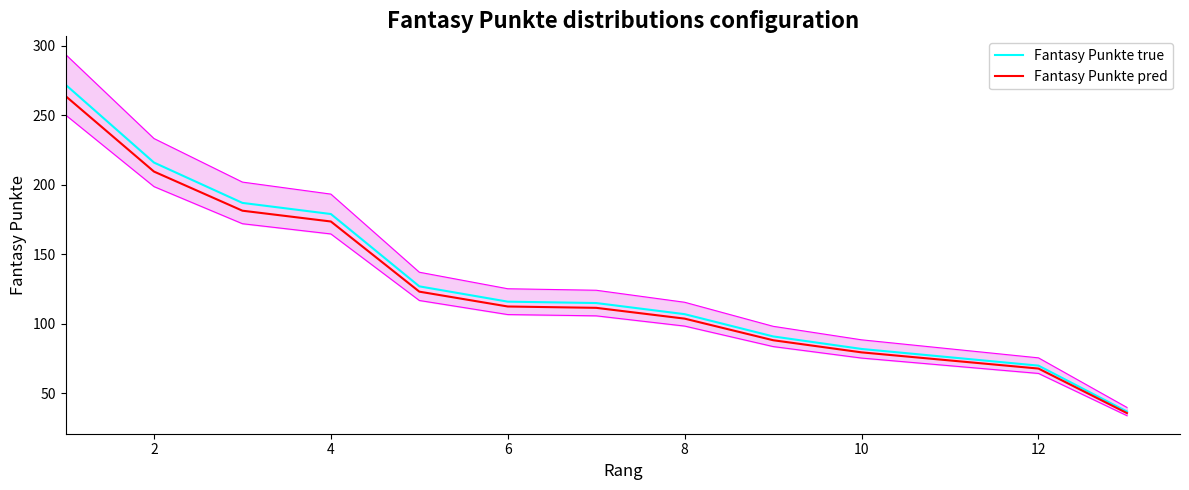

What is the difference between the highest and lowest values at 10?

3.5